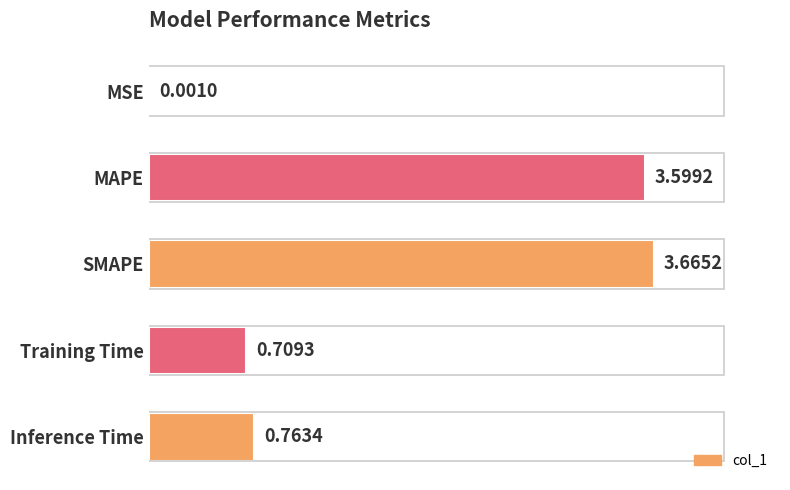

Does the chart contain any negative values?

No